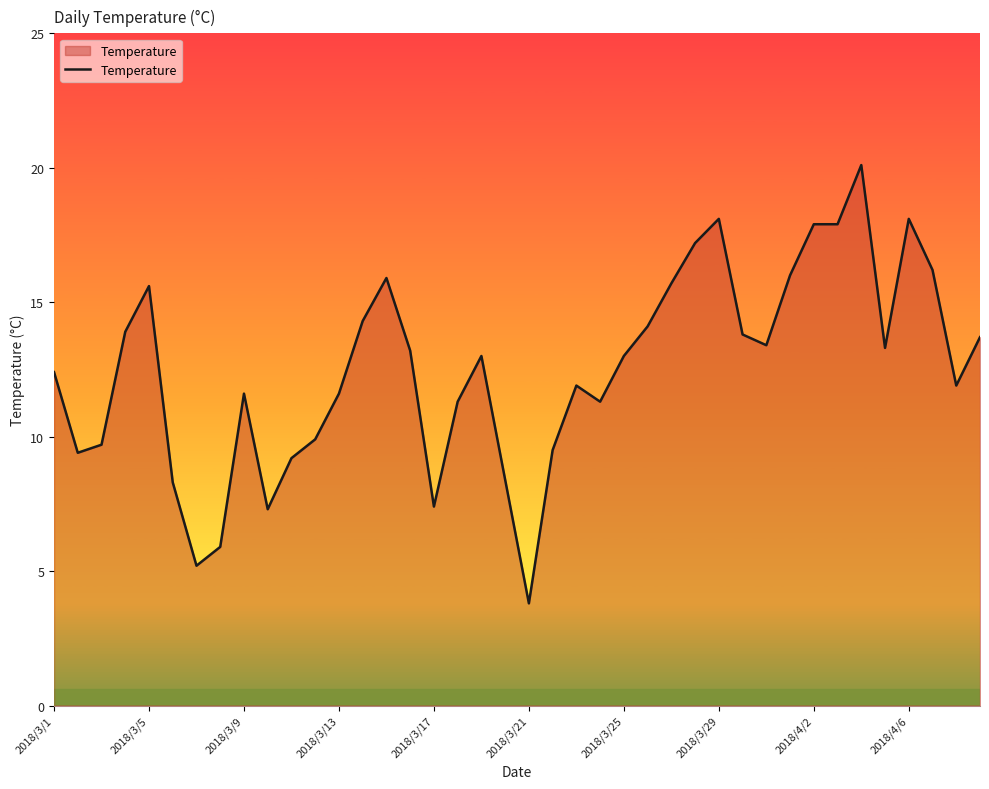

What is the minimum value shown in the chart?

3.8